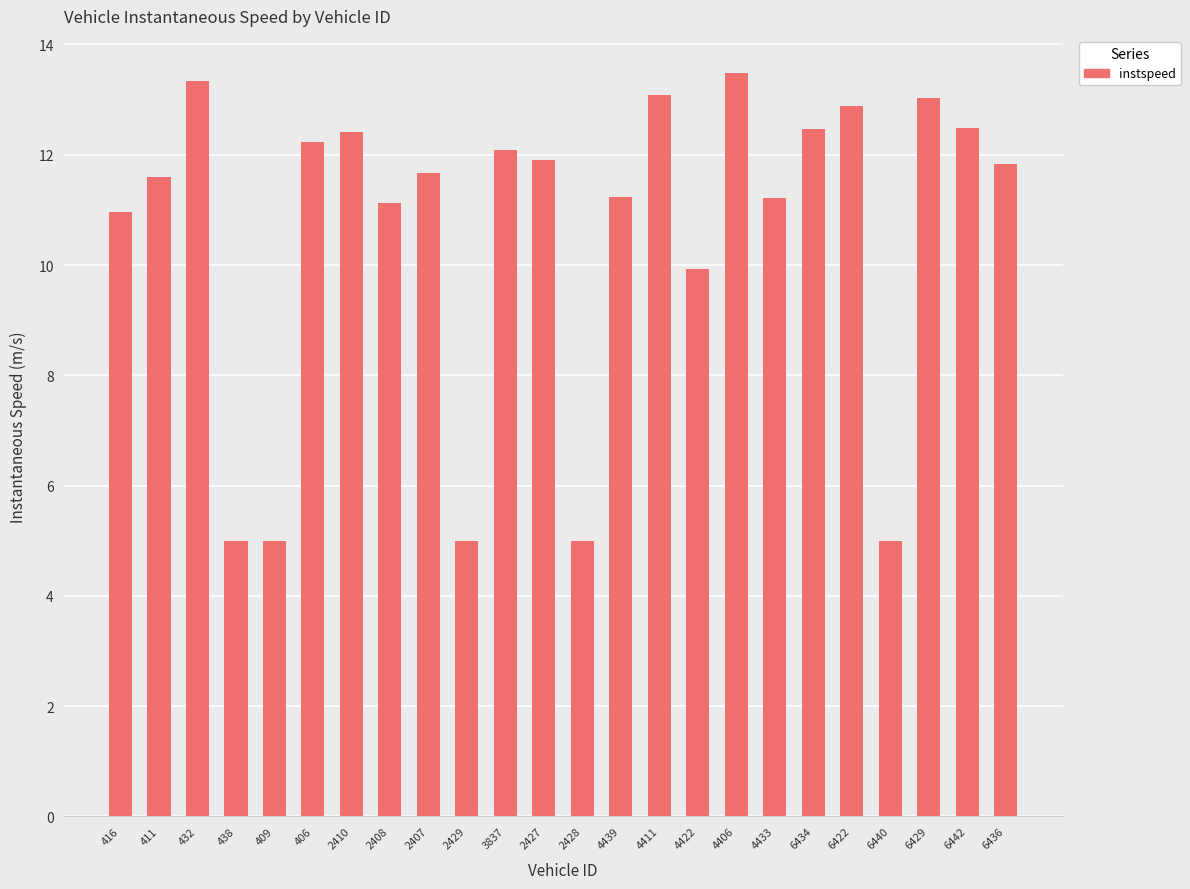

What value does the data have at 416?

11.0